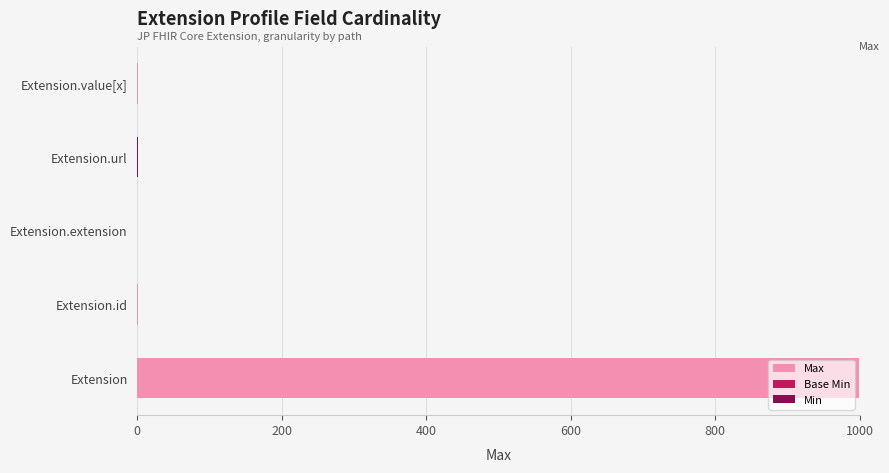

At how many categories does at least one series exceed 110?

1